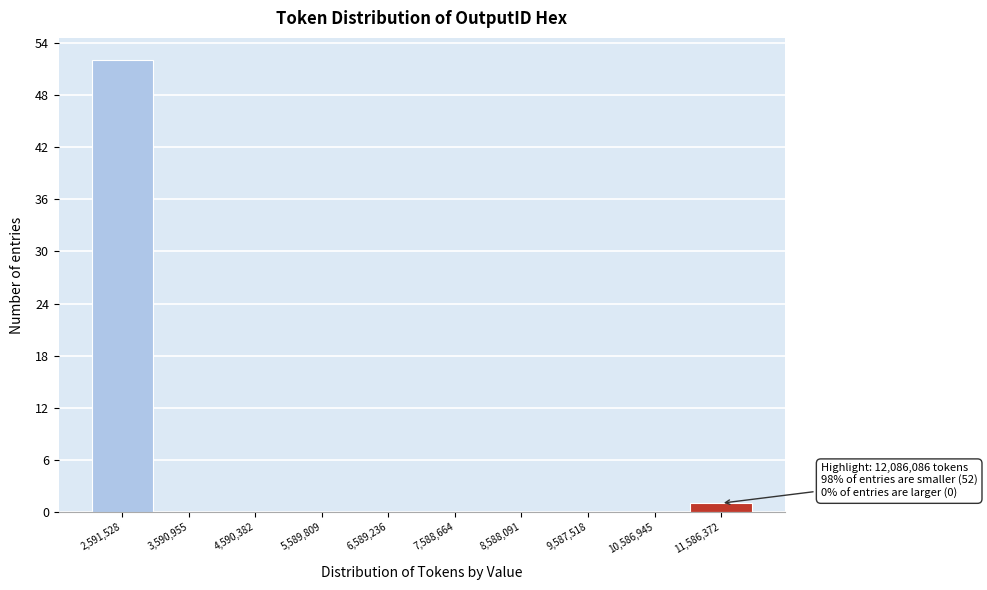

Over which range of the x-axis is the bar tallest?

2100000 to 3100000